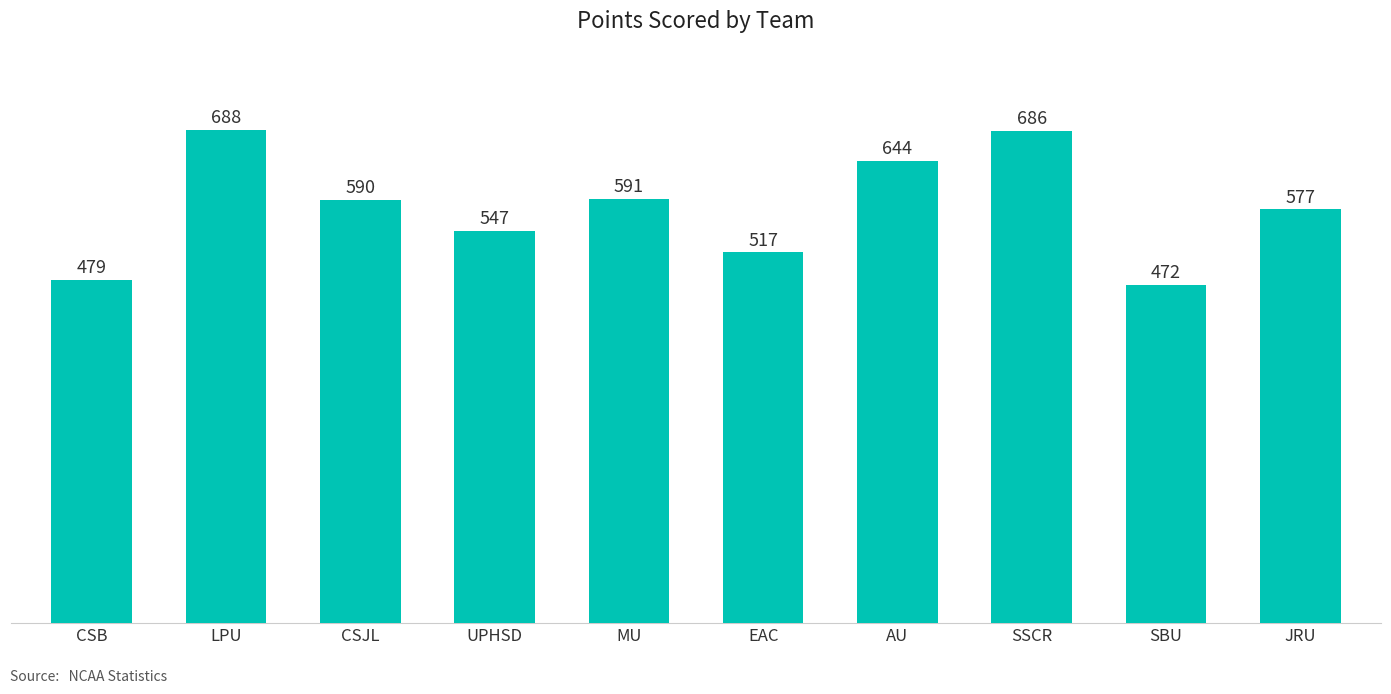

Which has a higher value, SBU or LPU?

LPU